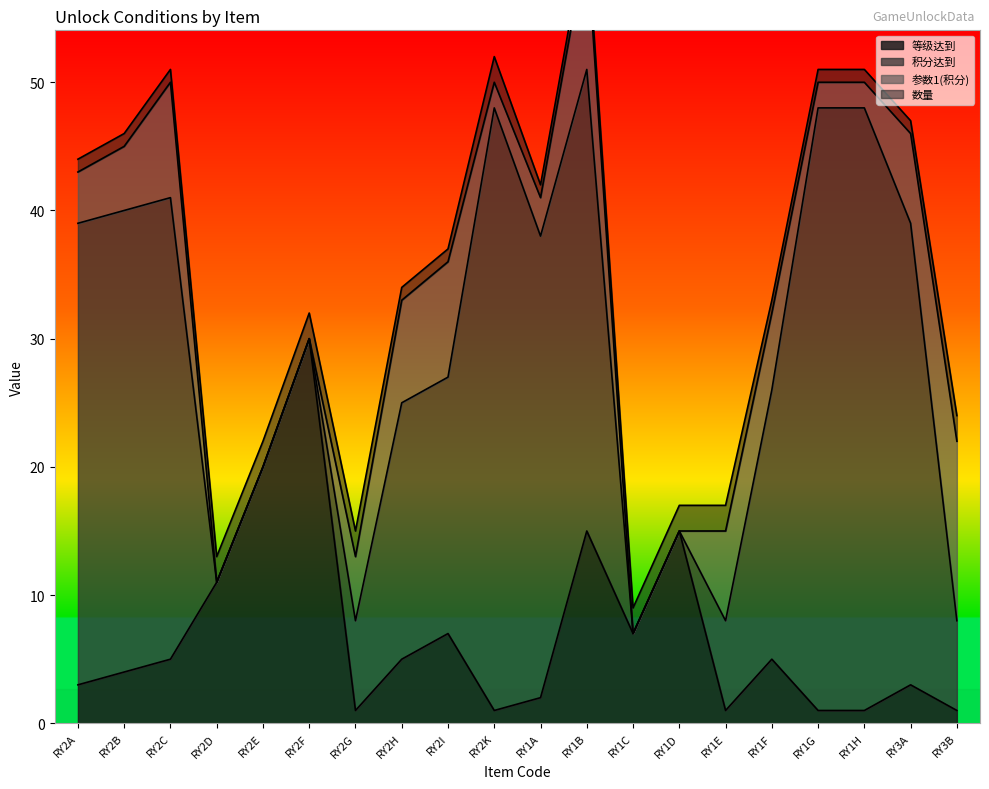

Rank the series by their maximum value, from lowest to highest.

数量, 参数1(积分), 等级达到, 积分达到